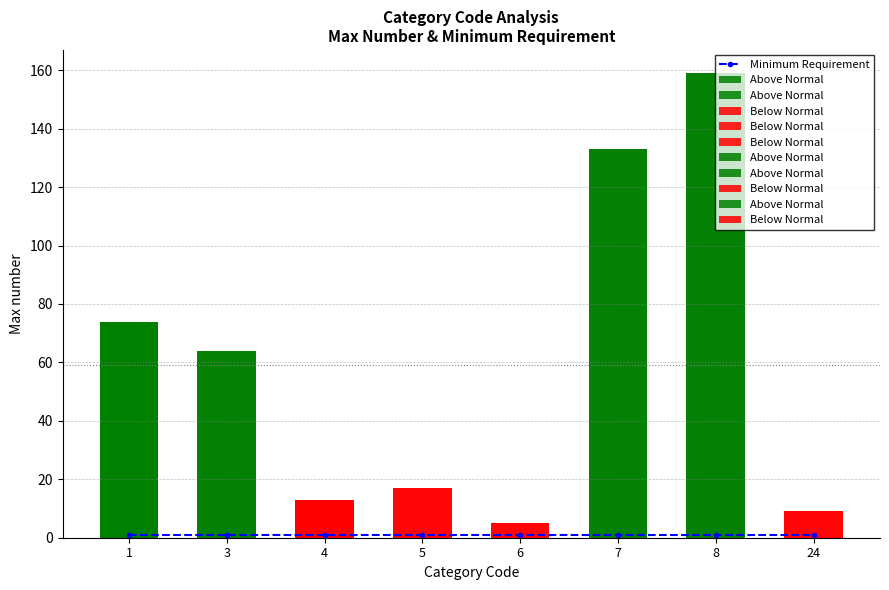

At which label does Minimum Requirement reach its minimum?

1